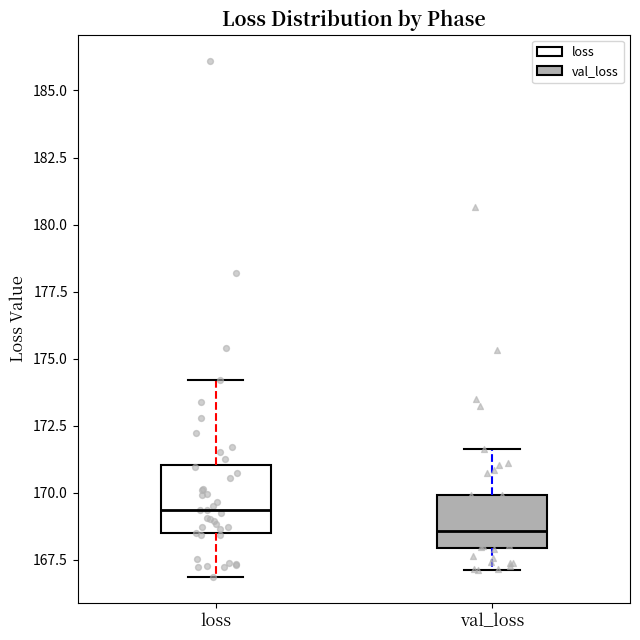

Which box's median line is the lowest?

val_loss